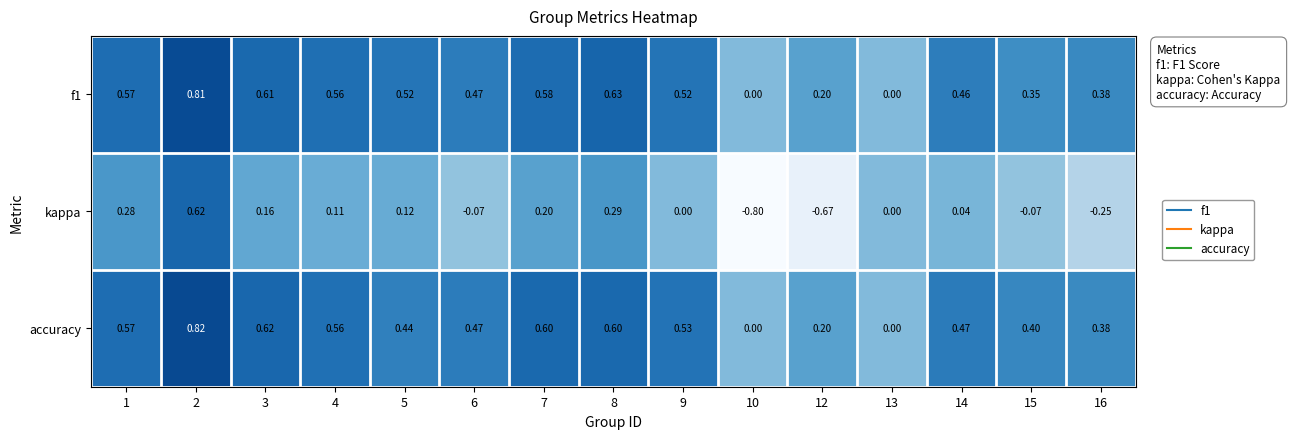

Which series has the widest spread of values?

kappa